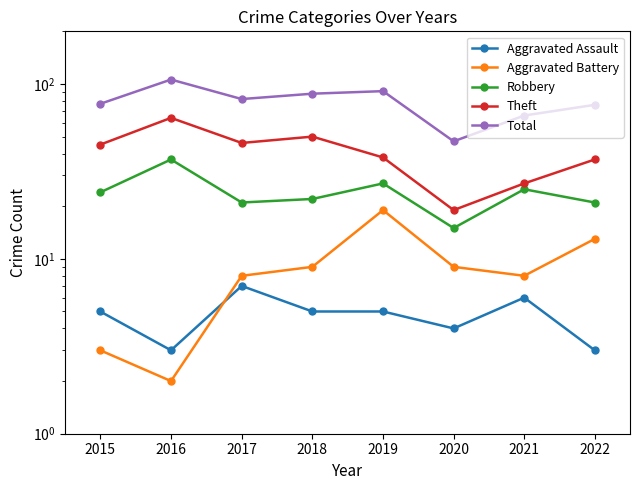

What is the difference between the maximum and minimum values in the Total series?

59